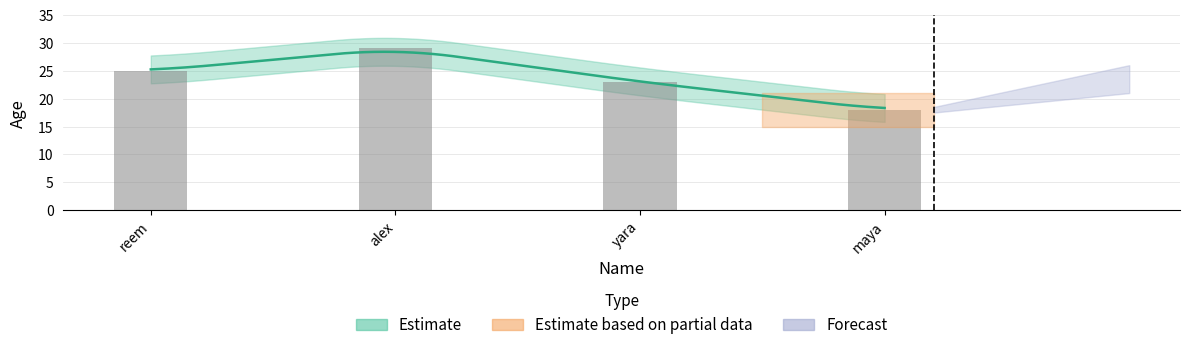

Reading right to left, transcribe all the data shown in this chart.

18	23	29	25